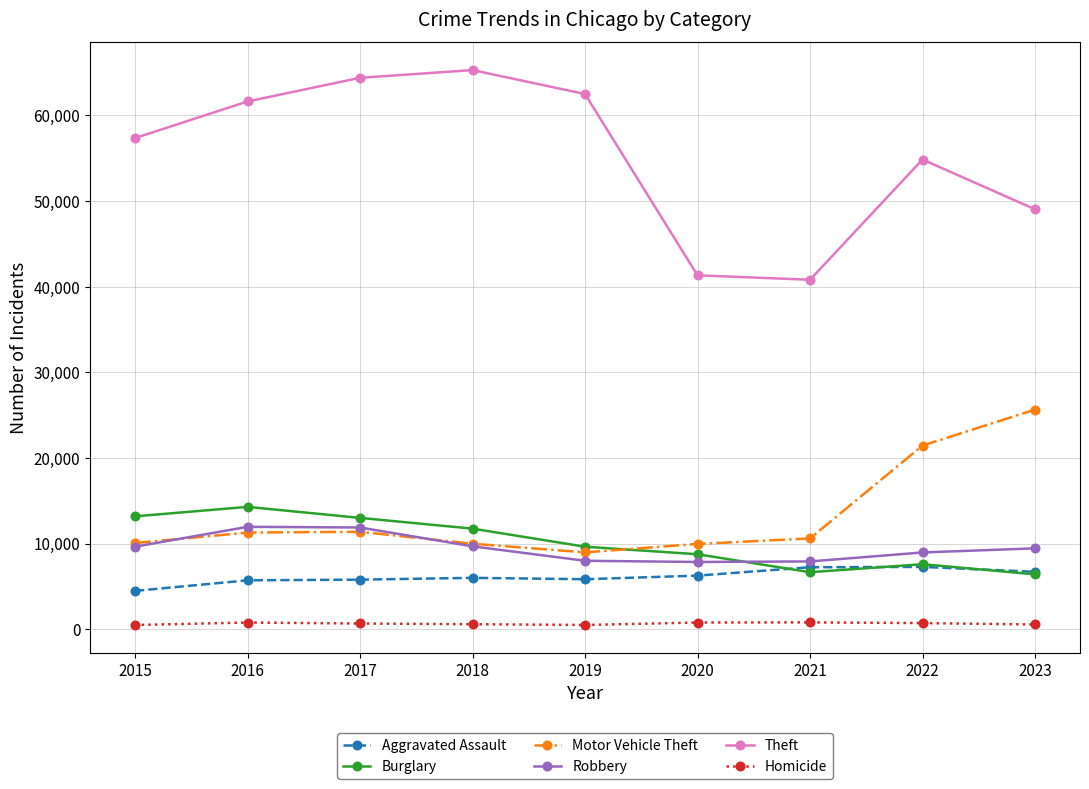

How many series are shown in this chart?

6